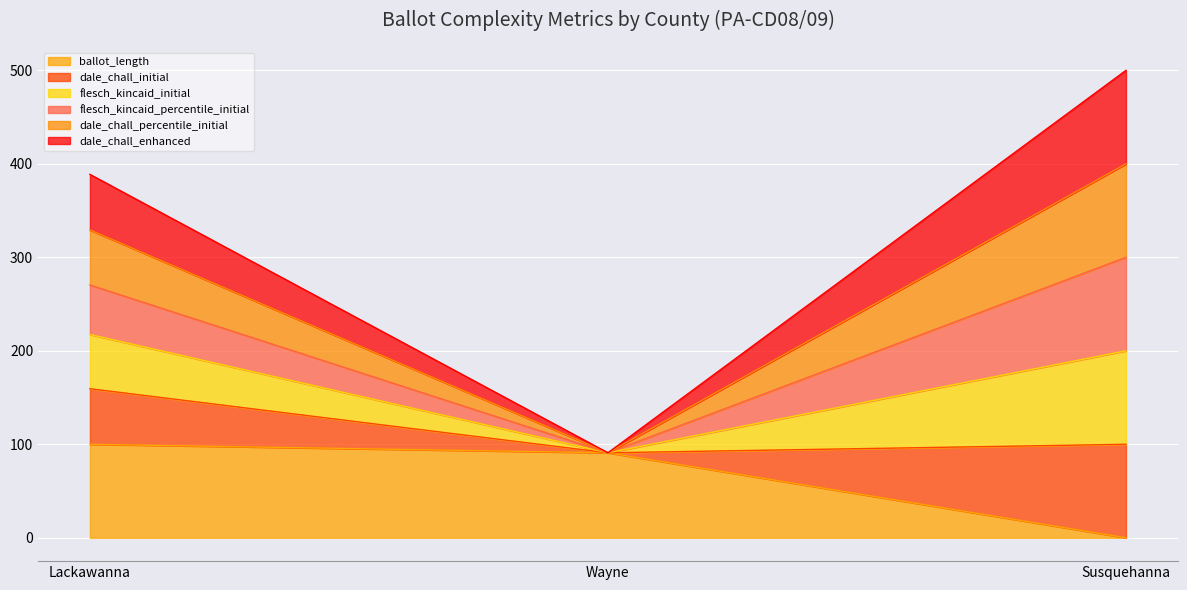

At how many categories does at least one series exceed 82?

3